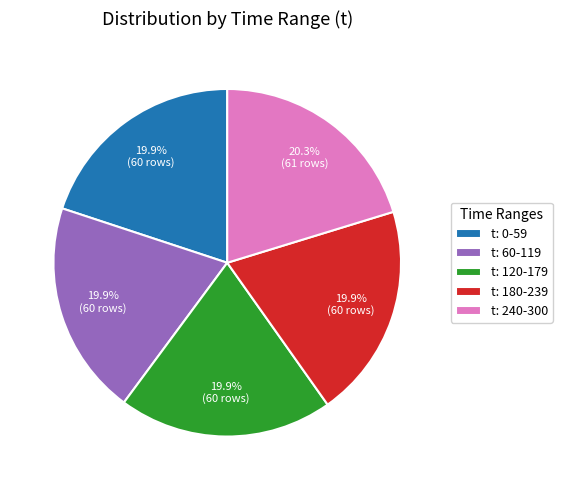

Approximately how many times larger is the value at t: 60-119 compared to t: 240-300?

1.0